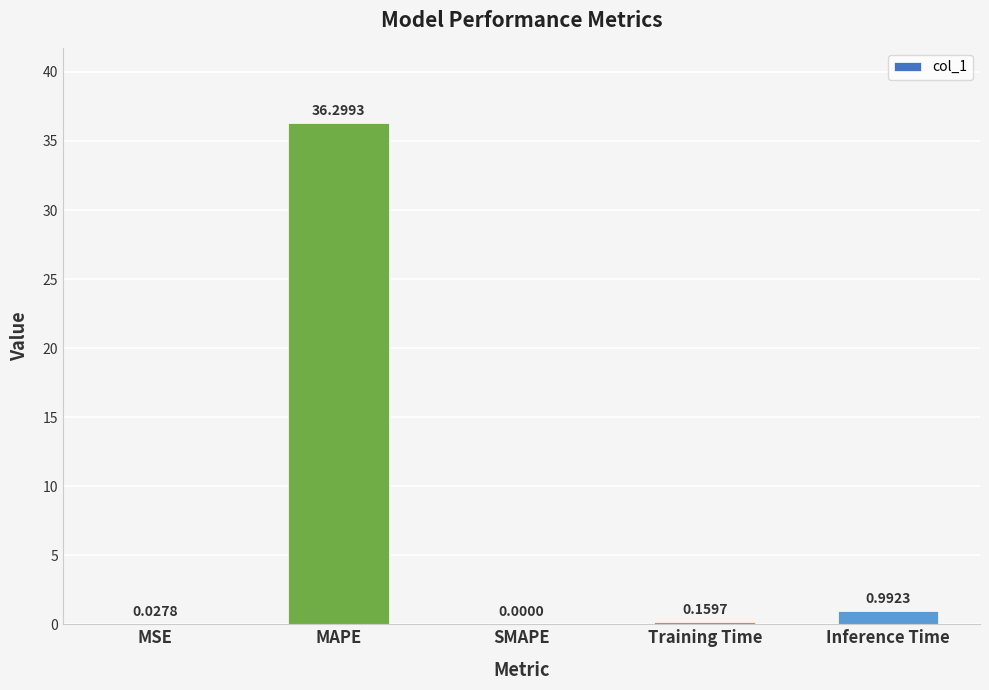

What is the average value?

7.5